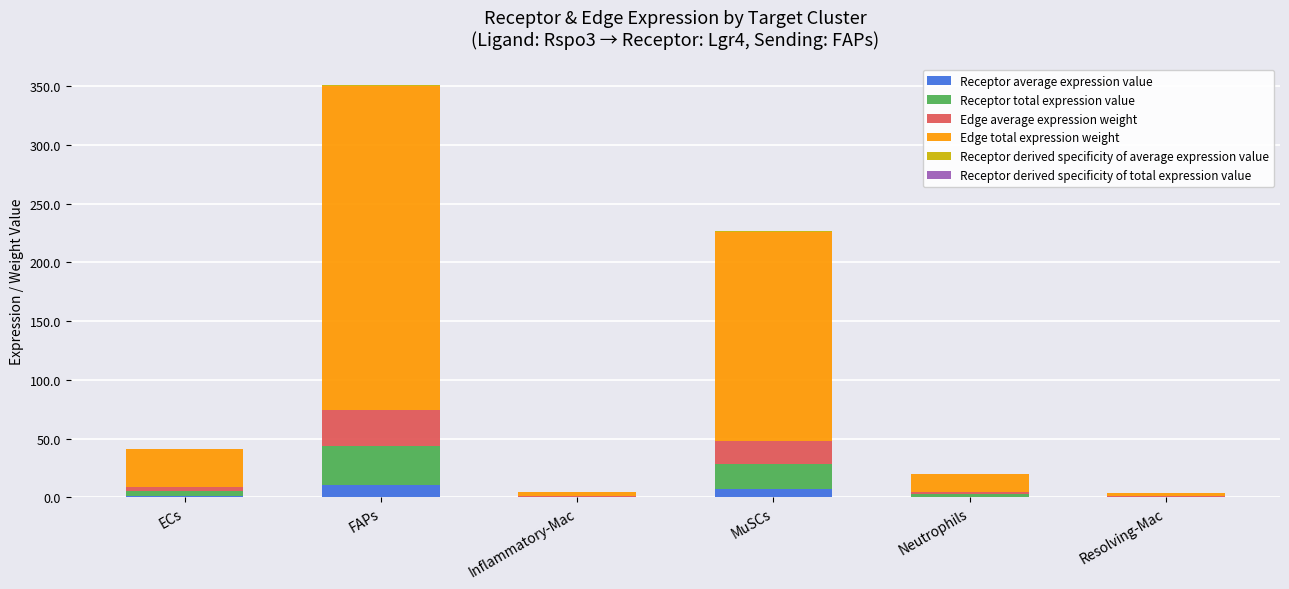

At which category is the sum across all series the highest?

FAPs